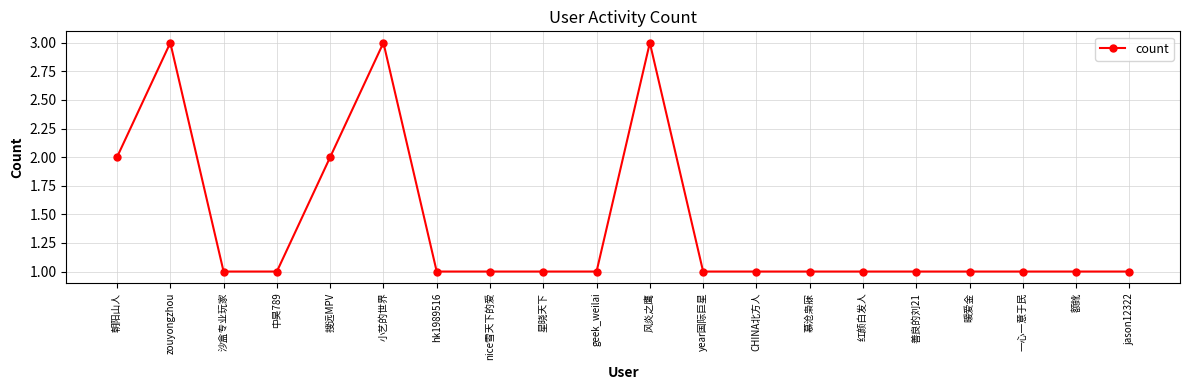

What is the maximum value shown in the chart?

3